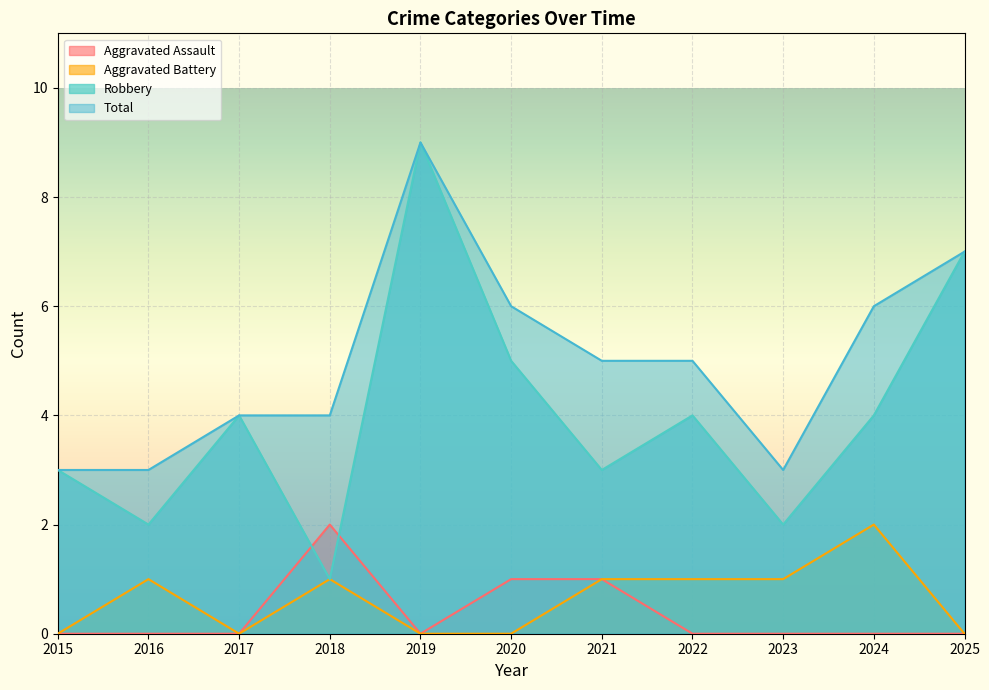

True or false: Aggravated Battery has more than 1 interior local peaks.

True